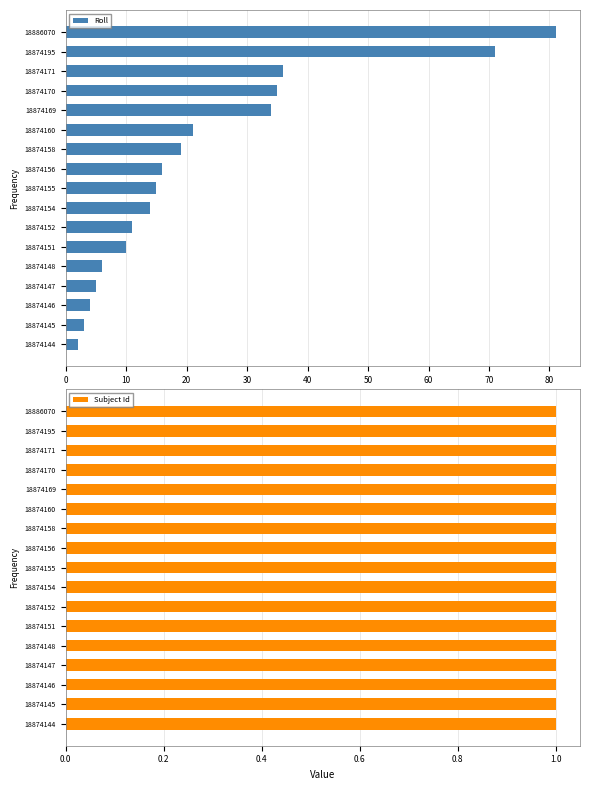

List the series in order of their overall mean, highest first.

Roll, Subject Id